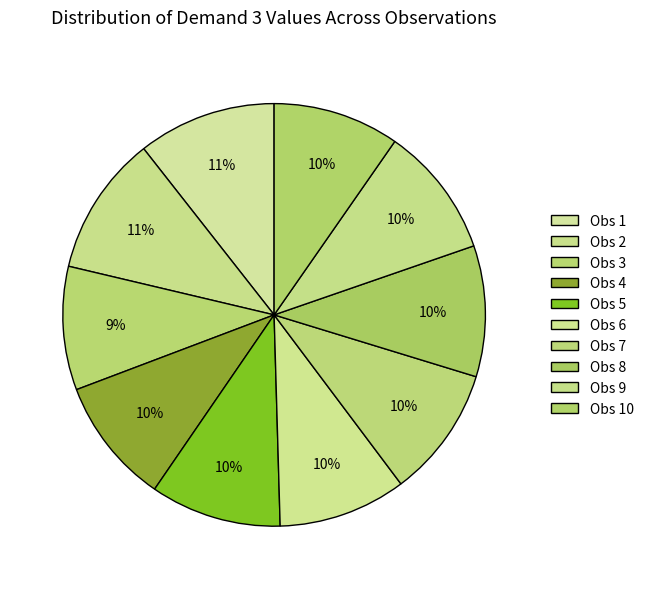

Rank the categories by value from lowest to highest.

3, 4, 10, 6, 5, 7, 8, 9, 1, 2